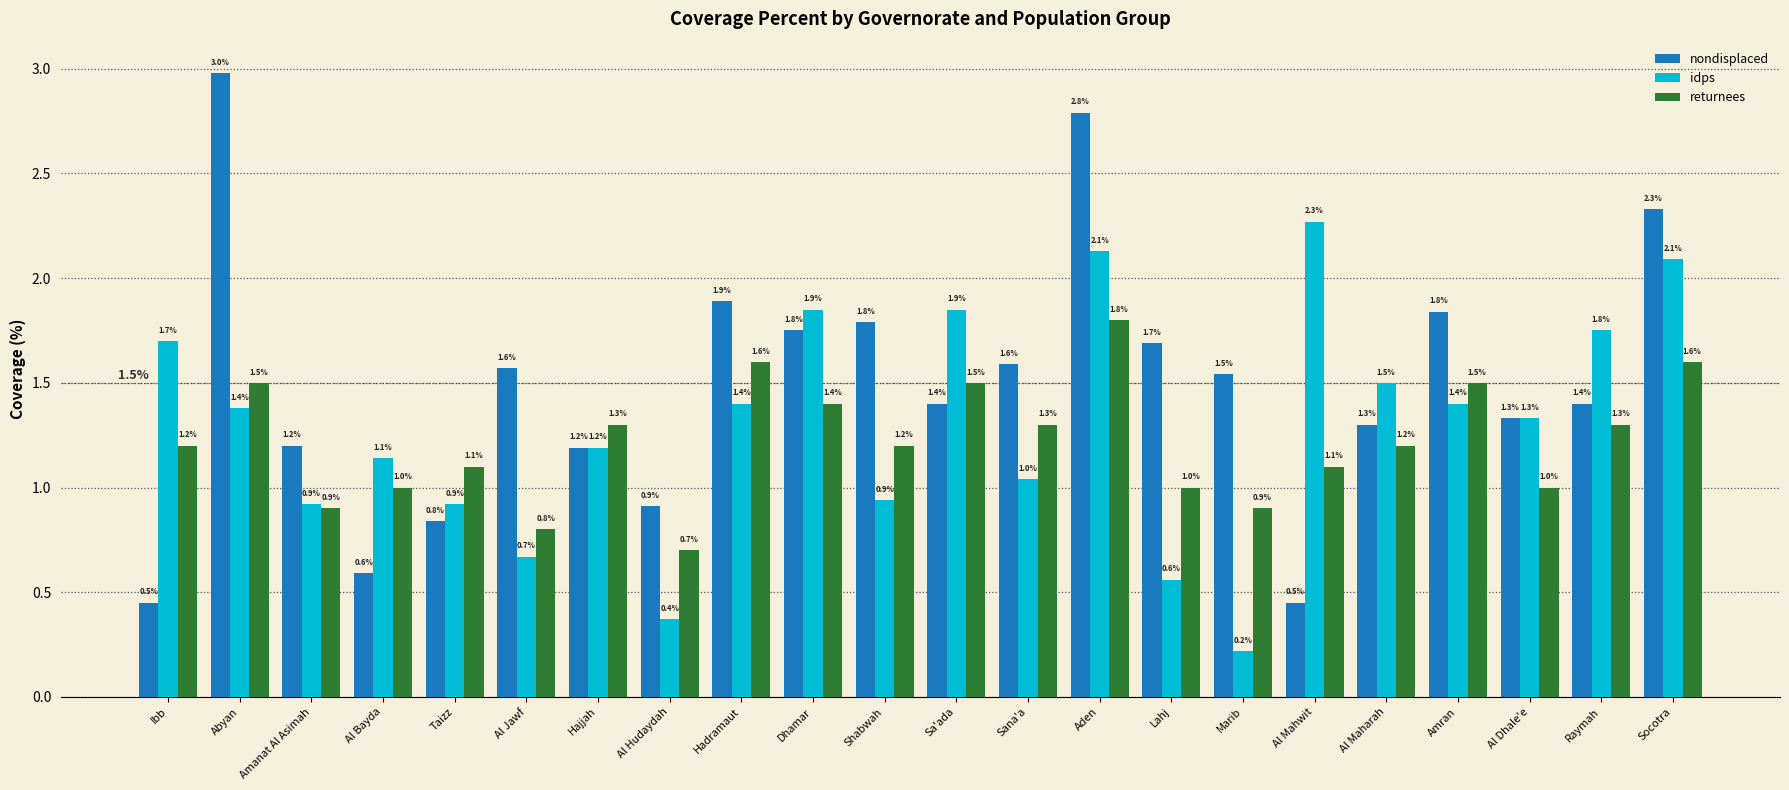

Where does the idps series first go above 1?

Ibb